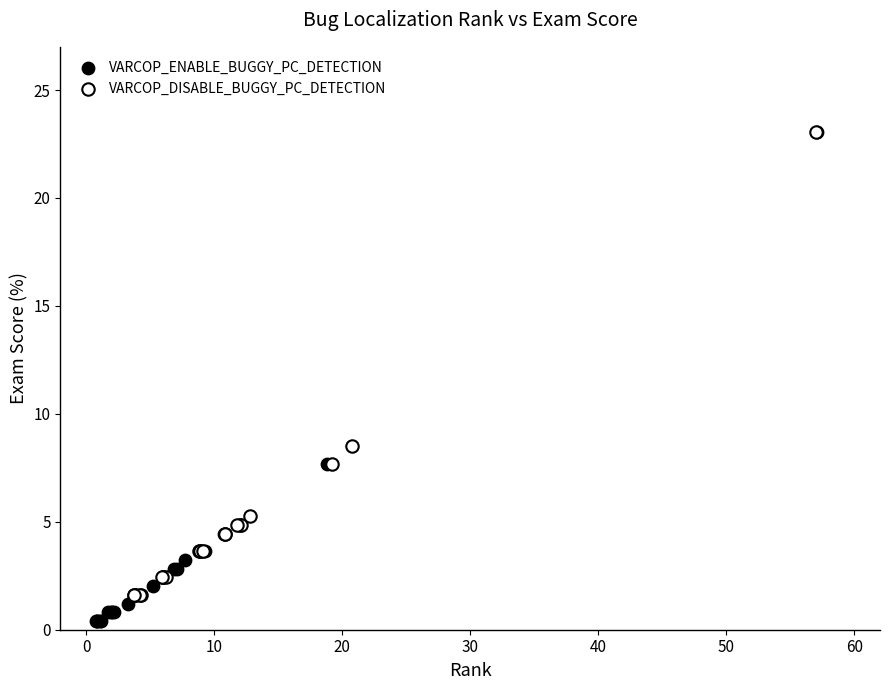

Which series contains the lowest Y value?

VARCOP_ENABLE_BUGGY_PC_DETECTION